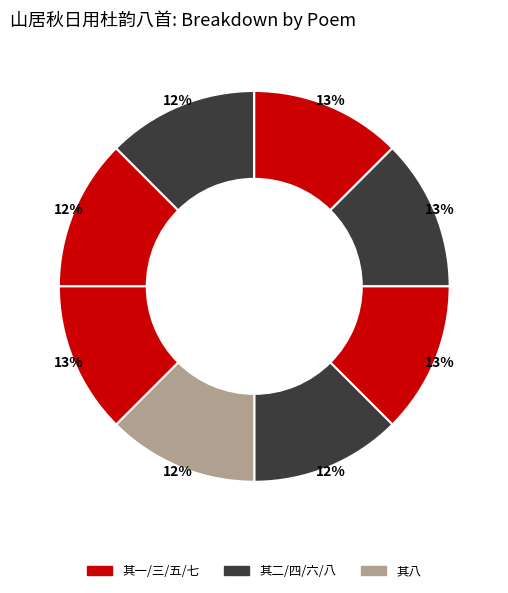

How many segments does this pie chart have?

8